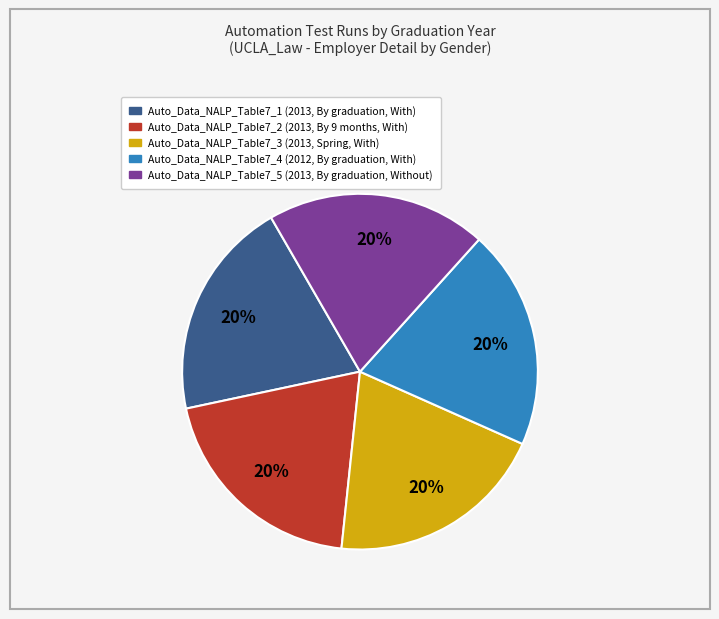

How many slices are in this pie chart?

5